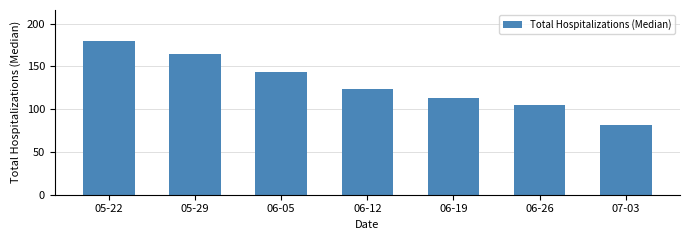

What is the change in value from 05-22 to 06-05?

-37